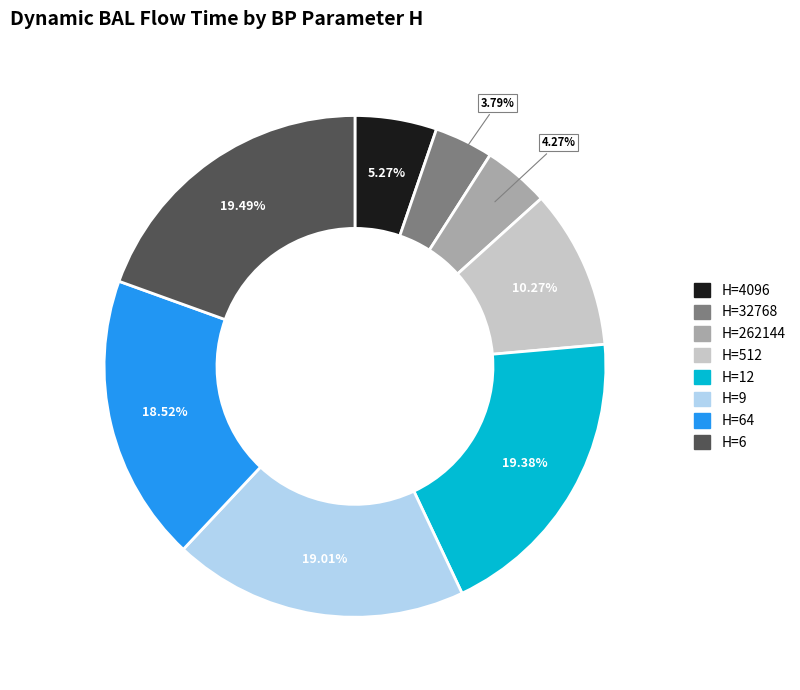

Is there any slice that represents more than half of the pie?

No